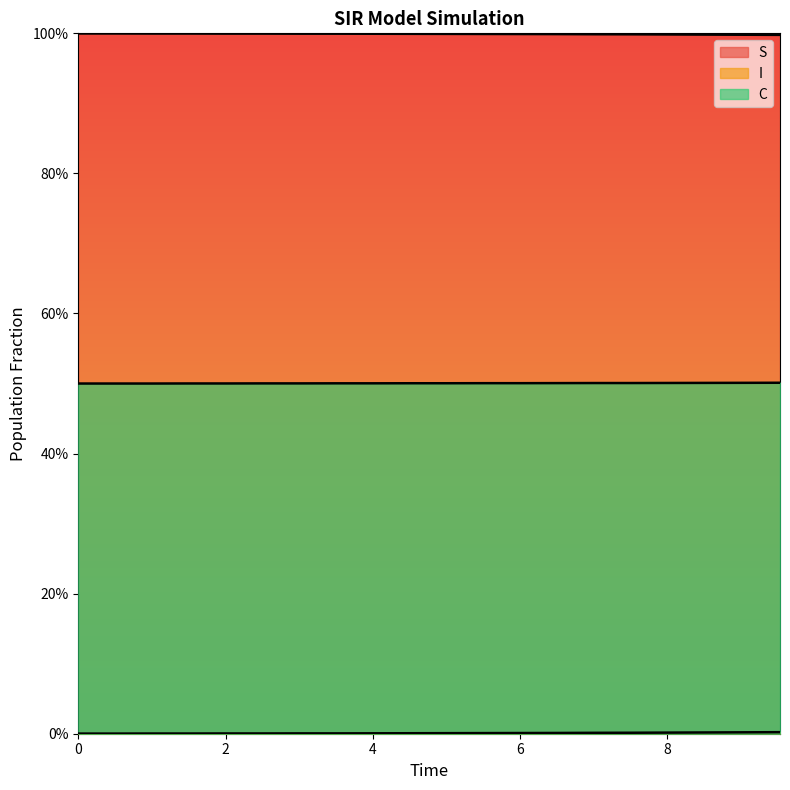

What are all the series names shown in the legend?

S, I, C